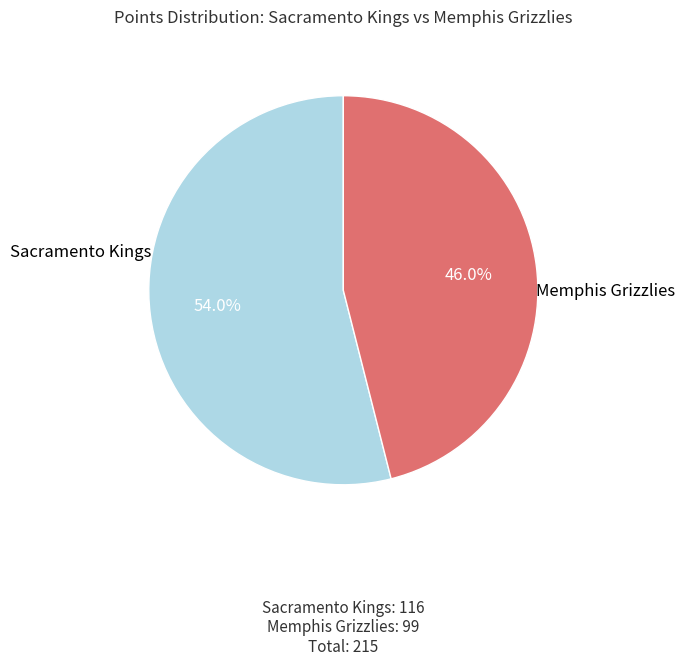

Is there a majority slice in this chart?

Yes